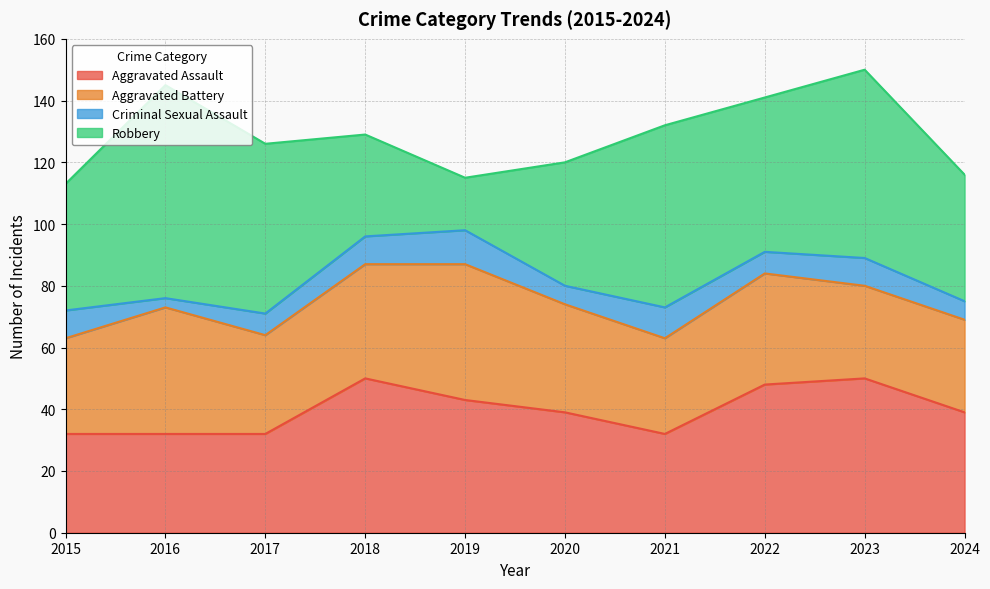

Which series ends up on top after the final intersection of Robbery and Aggravated Battery?

Robbery